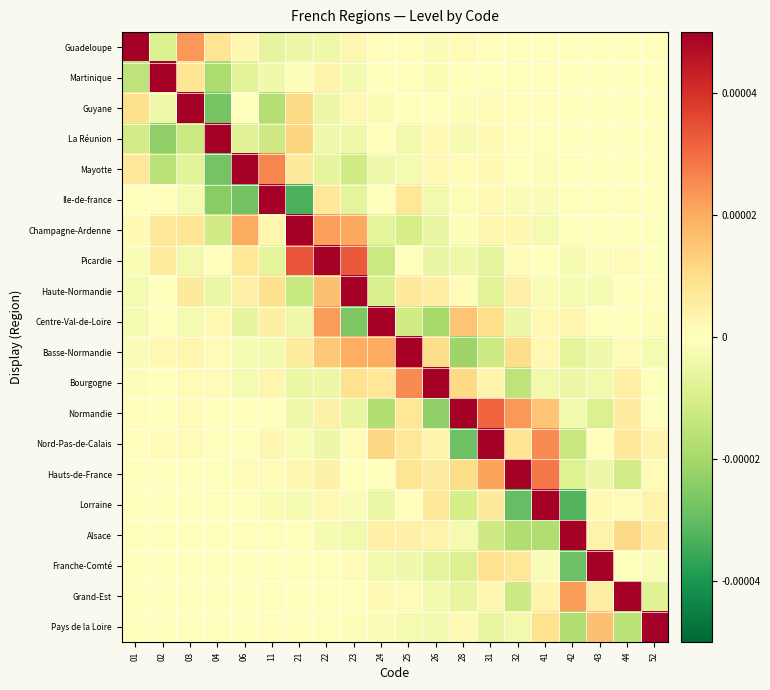

At how many categories does at least one series exceed 0?

20